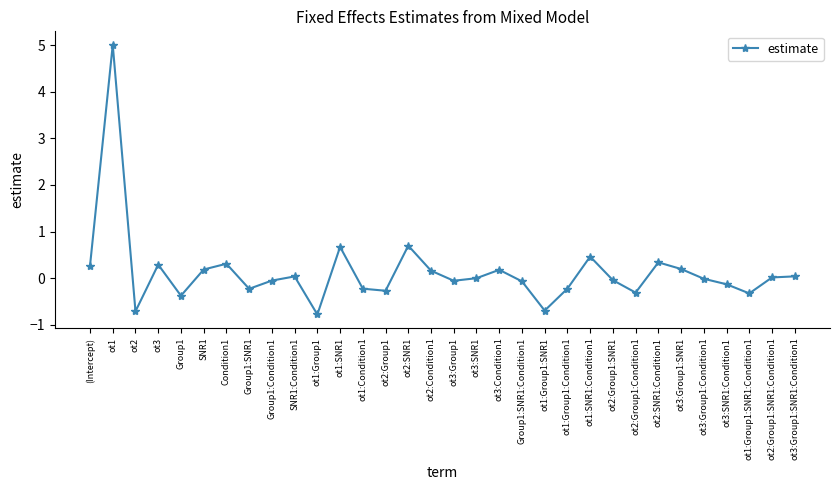

What is the change in value from ot2:Condition1 to ot3:SNR1:Condition1?

-0.3